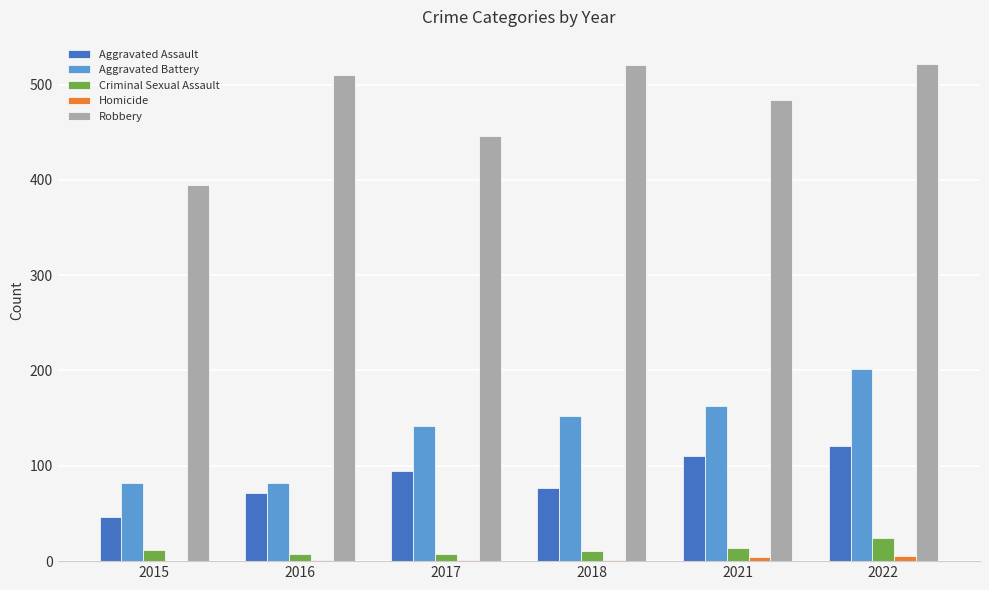

What is the greatest value displayed?

521